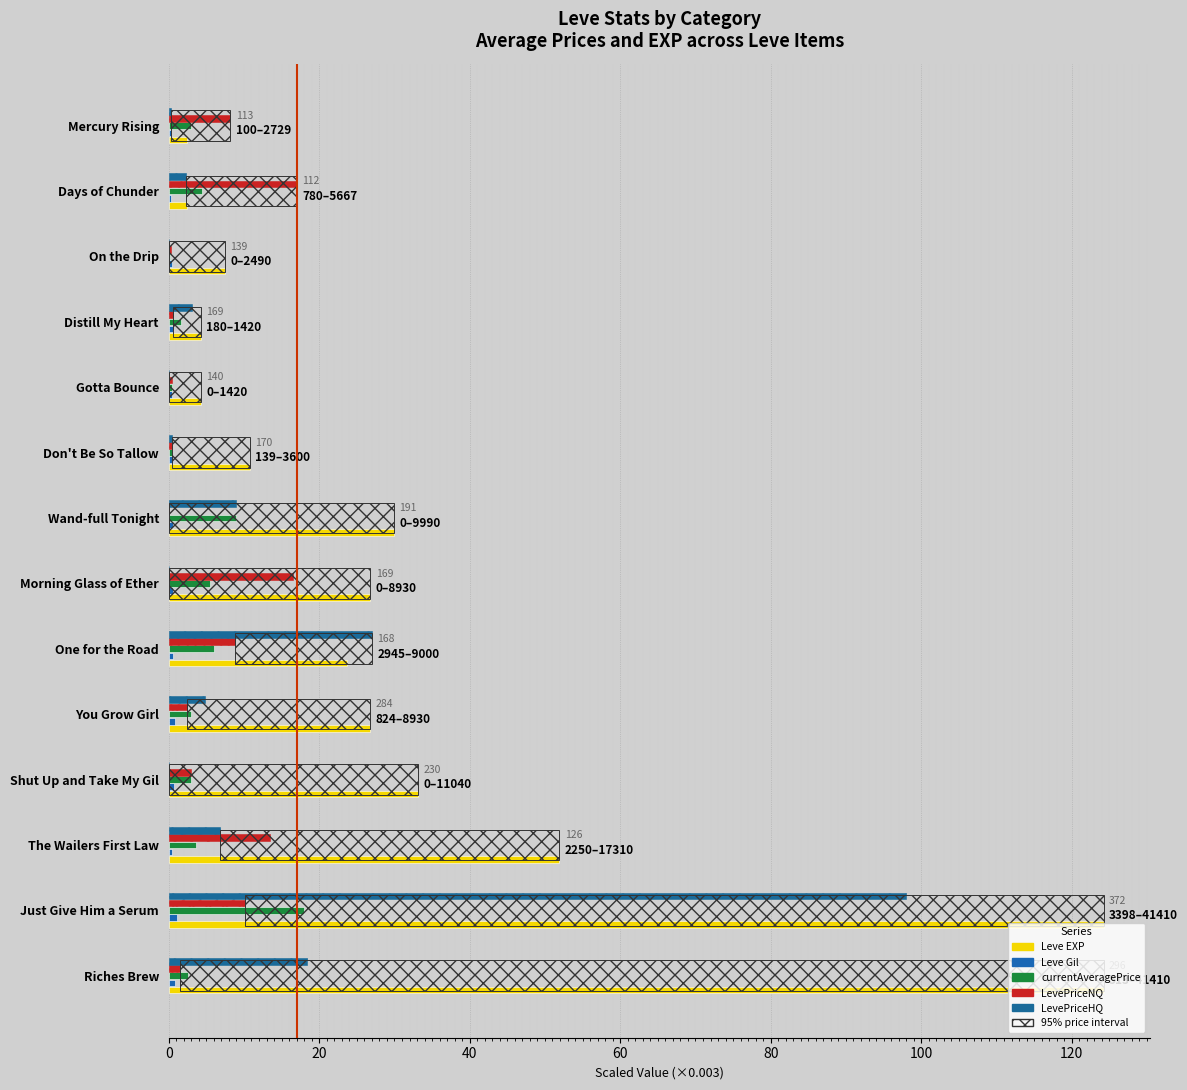

How many bars are there in total?

70